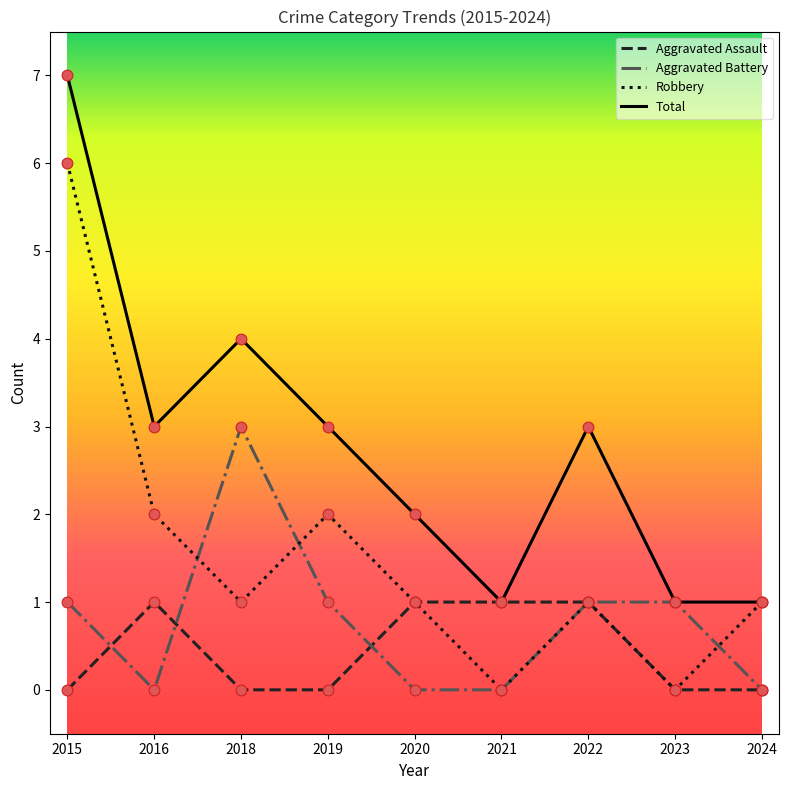

Which series has the largest total across all categories?

Total